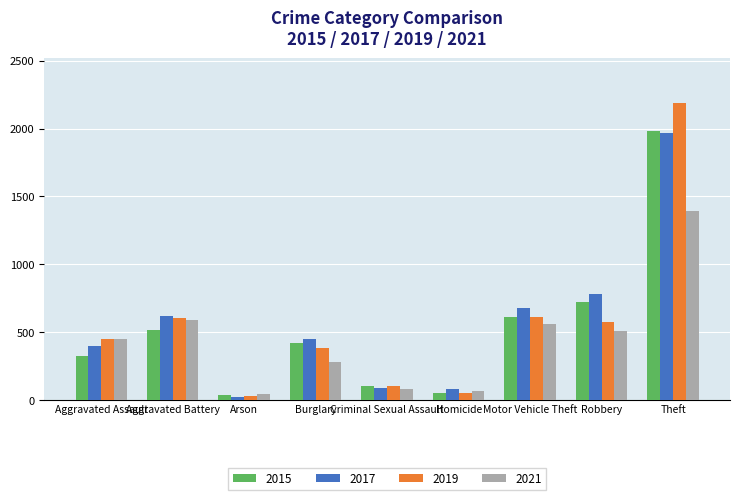

What is the difference between the highest and lowest values at Robbery?

274